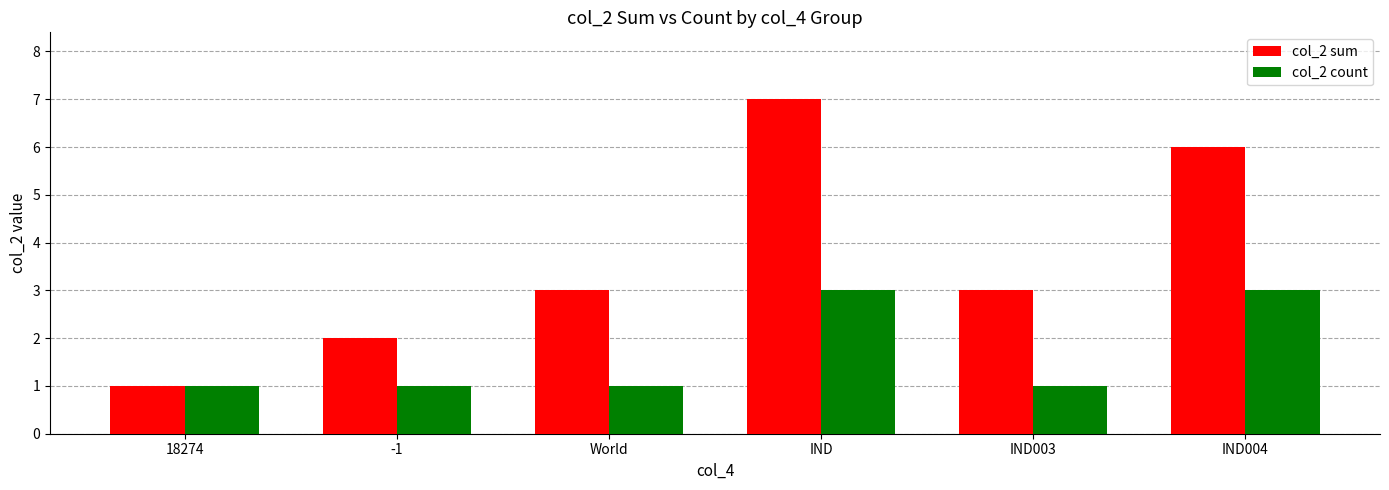

List the series in order of their peak value, lowest first.

col_2 count, col_2 sum